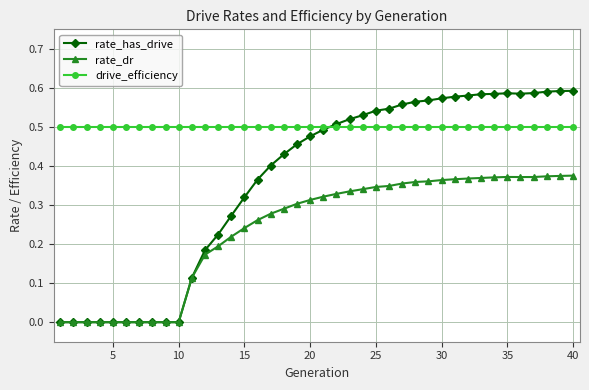

List the series in order of their peak value, lowest first.

rate_dr, drive_efficiency, rate_has_drive